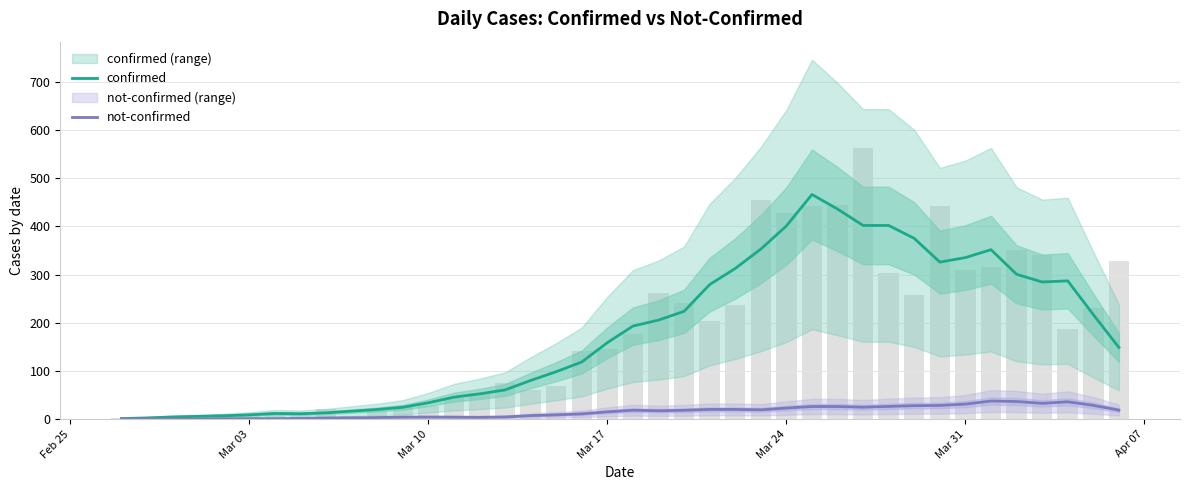

How many data points in not-confirmed are less than 17?

20